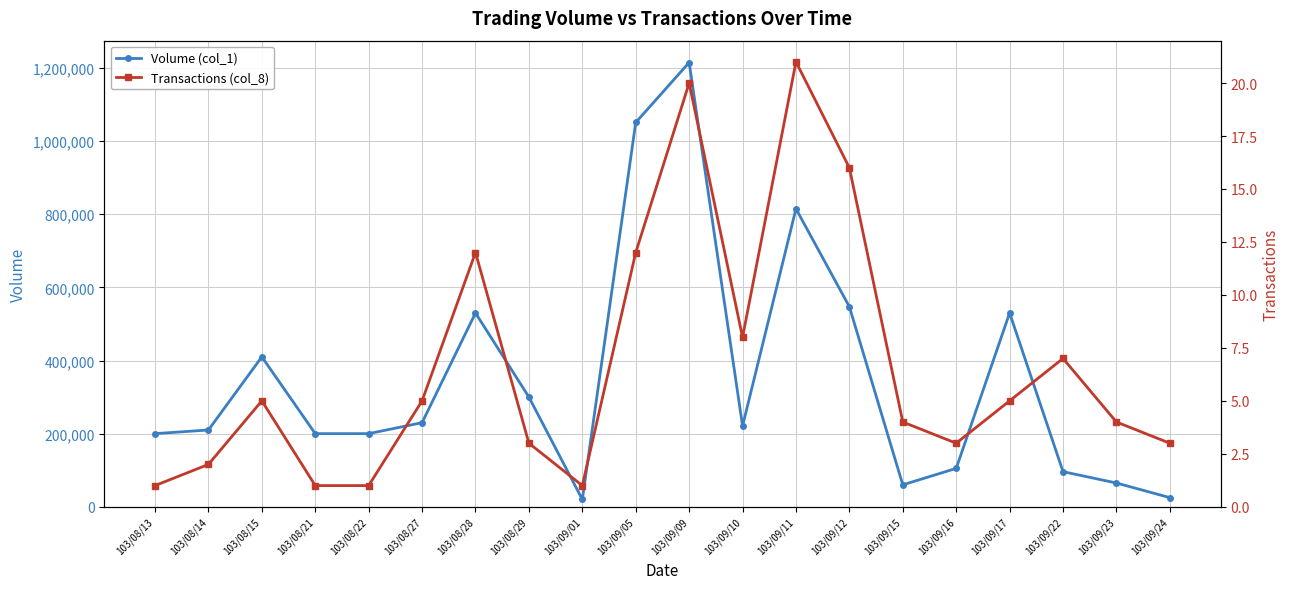

True or false: Volume (col_1) has more than 2 interior local peaks.

True